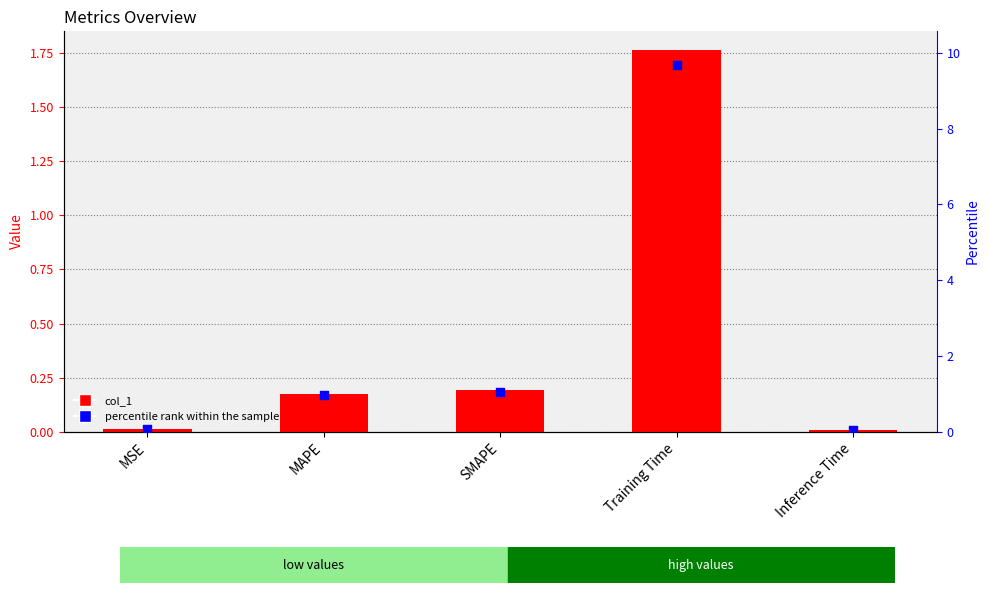

Is the value of percentile rank within the sample at SMAPE greater than the value of col_1 at Training Time?

No